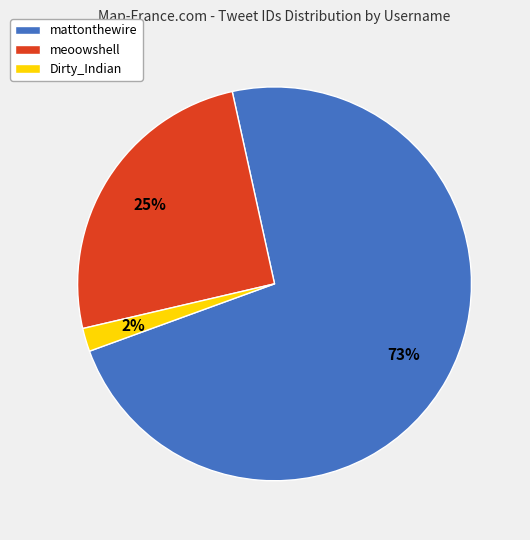

Which category has the smallest portion of the pie?

Dirty_Indian